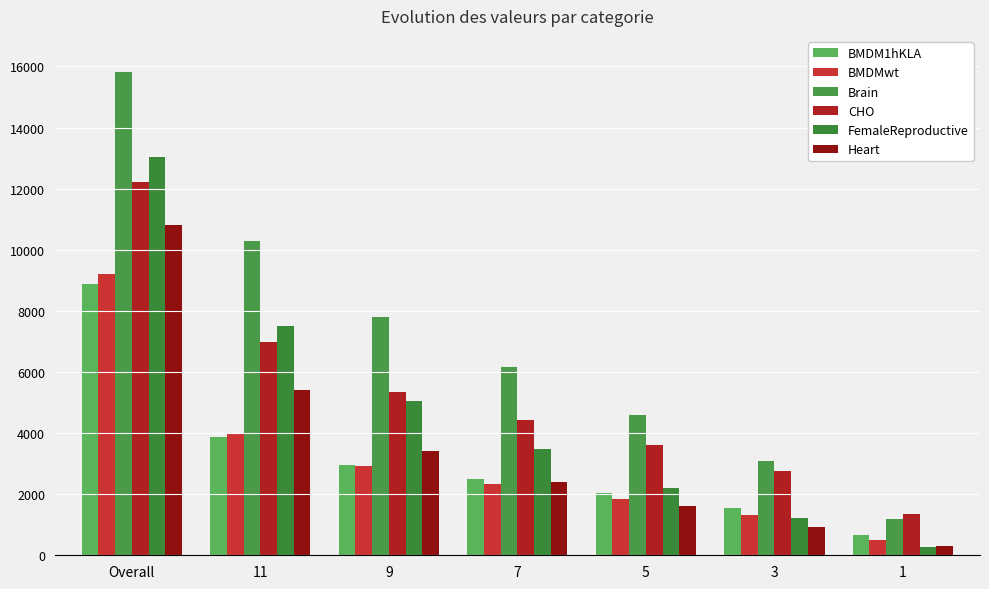

What are all the series names shown in the legend?

BMDM1hKLA, BMDMwt, Brain, CHO, FemaleReproductive, Heart